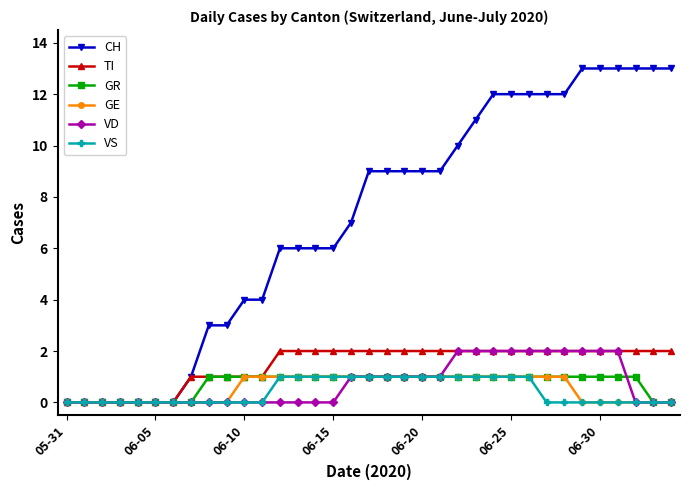

Which series has the widest spread of values?

CH